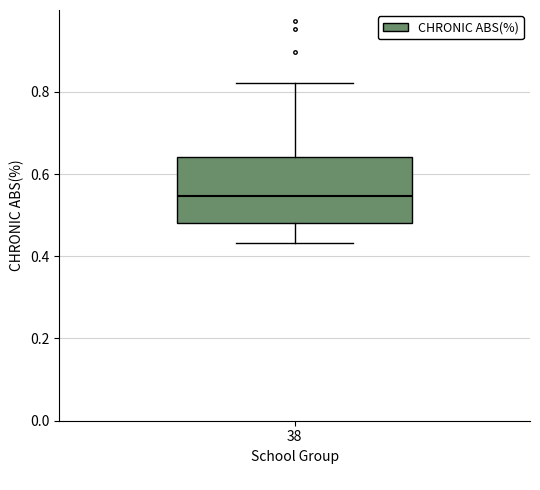

Read this box plot against the y-axis: the position of the median line, the range covered by the box, and the ends of both whiskers. The values are not printed on the chart, so give them approximately, as read against the axis.

median 0.54, box 0.48 to 0.64, whiskers 0.44 to 0.82